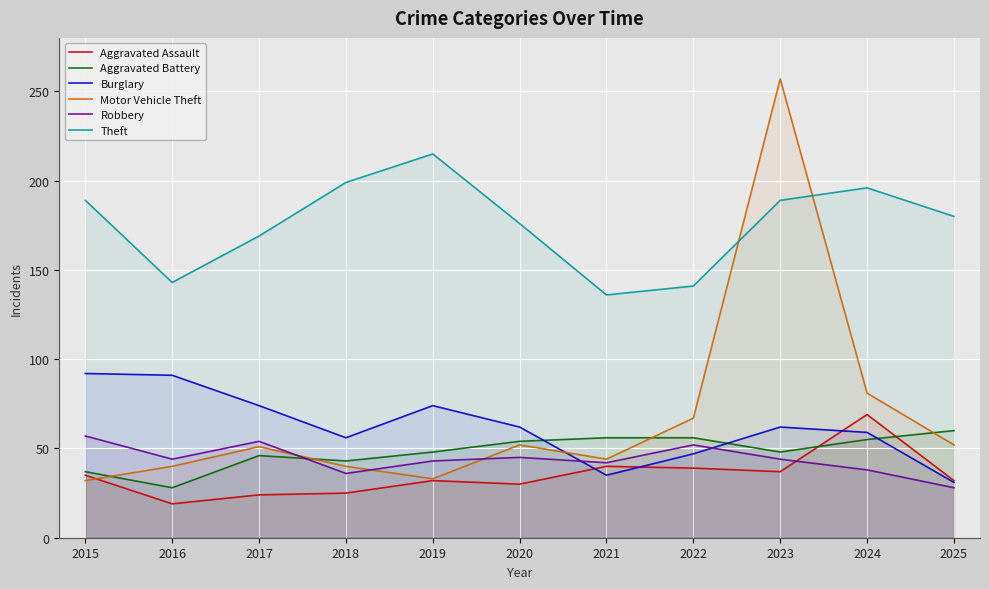

Reading right to left, transcribe all the data shown in this chart.

Aggravated Assault: 32	69	37	39	40	30	32	25	24	19	35
Aggravated Battery: 60	55	48	56	56	54	48	43	46	28	37
Burglary: 31	59	62	47	35	62	74	56	74	91	92
Motor Vehicle Theft: 52	81	257	67	44	52	33	40	51	40	32
Robbery: 28	38	44	52	42	45	43	36	54	44	57
Theft: 180	196	189	141	136	176	215	199	169	143	189